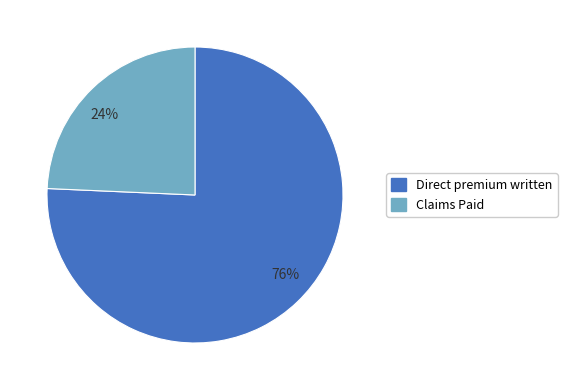

The 76% slice represents 83% of the pie. True or false?

False